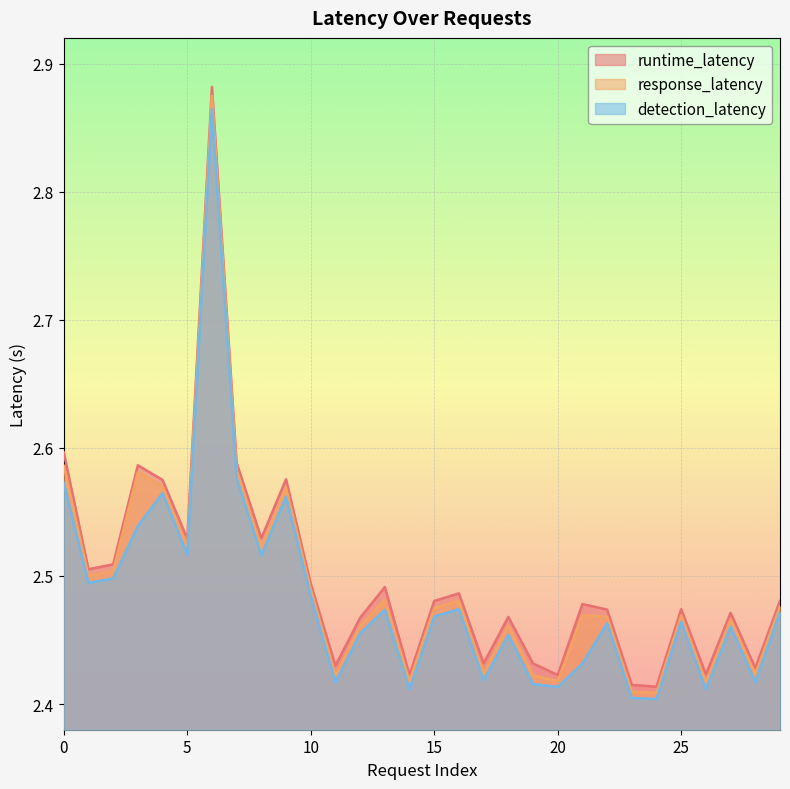

Reading right to left, list all the values displayed in this chart.

runtime_latency: 29=2.5	28=2.4	27=2.5	26=2.4	25=2.5	24=2.4	23=2.4	22=2.5	21=2.5	20=2.4	19=2.4	18=2.5	17=2.4	16=2.5	15=2.5	14=2.4	13=2.5	12=2.5	11=2.4	10=2.5	9=2.6	8=2.5	7=2.6	6=2.9	5=2.5	4=2.6	3=2.6	2=2.5	1=2.5	0=2.6
response_latency: 29=2.5	28=2.4	27=2.5	26=2.4	25=2.5	24=2.4	23=2.4	22=2.5	21=2.5	20=2.4	19=2.4	18=2.5	17=2.4	16=2.5	15=2.5	14=2.4	13=2.5	12=2.5	11=2.4	10=2.5	9=2.6	8=2.5	7=2.6	6=2.9	5=2.5	4=2.6	3=2.6	2=2.5	1=2.5	0=2.6
detection_latency: 29=2.5	28=2.4	27=2.5	26=2.4	25=2.5	24=2.4	23=2.4	22=2.5	21=2.4	20=2.4	19=2.4	18=2.5	17=2.4	16=2.5	15=2.5	14=2.4	13=2.5	12=2.5	11=2.4	10=2.5	9=2.6	8=2.5	7=2.6	6=2.9	5=2.5	4=2.6	3=2.5	2=2.5	1=2.5	0=2.6